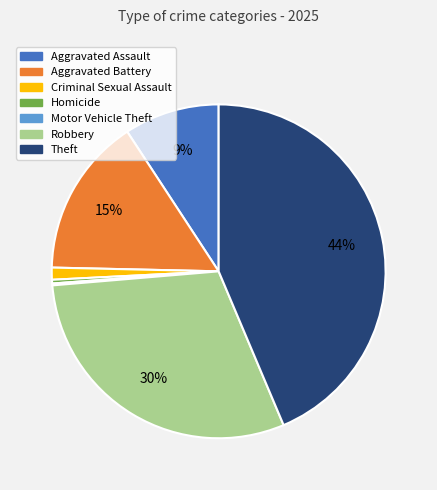

Which has a higher value, Robbery or Criminal Sexual Assault?

Robbery